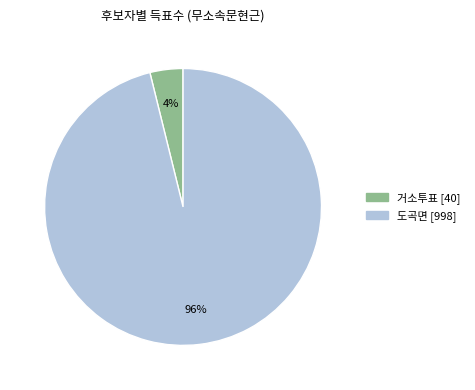

Which slice is the largest?

도곡면